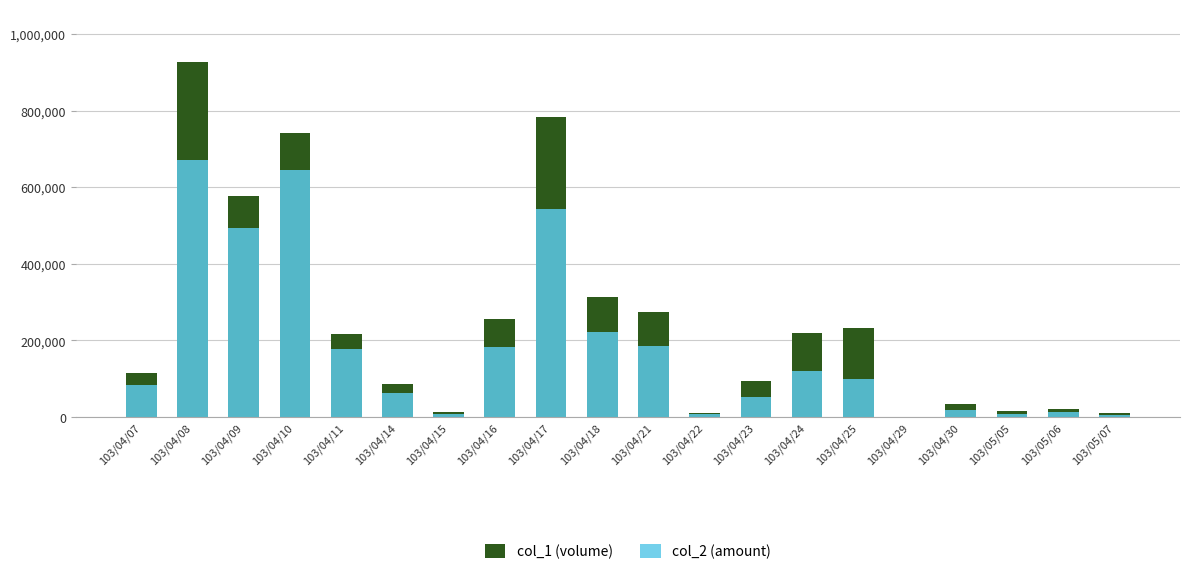

What are all the series names shown in the legend?

col_1 (volume), col_2 (amount)